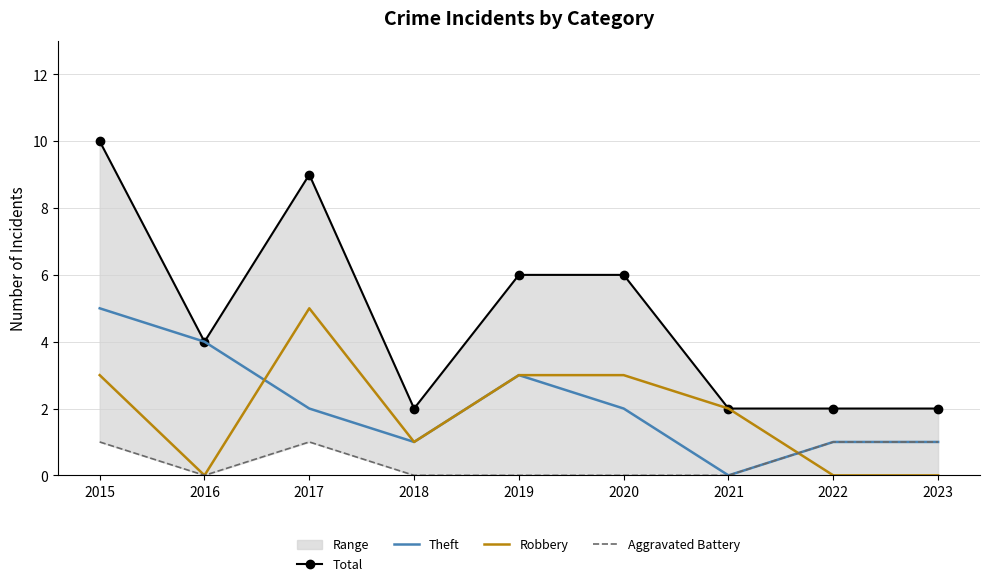

Reading left to right, what are all the values shown in this chart?

Total: 2015=10	2016=4	2017=9	2018=2	2019=6	2020=6	2021=2	2022=2	2023=2
Theft: 2015=5	2016=4	2017=2	2018=1	2019=3	2020=2	2021=0	2022=1	2023=1
Robbery: 2015=3	2016=0	2017=5	2018=1	2019=3	2020=3	2021=2	2022=0	2023=0
Aggravated Battery: 2015=1	2016=0	2017=1	2018=0	2019=0	2020=0	2021=0	2022=1	2023=1